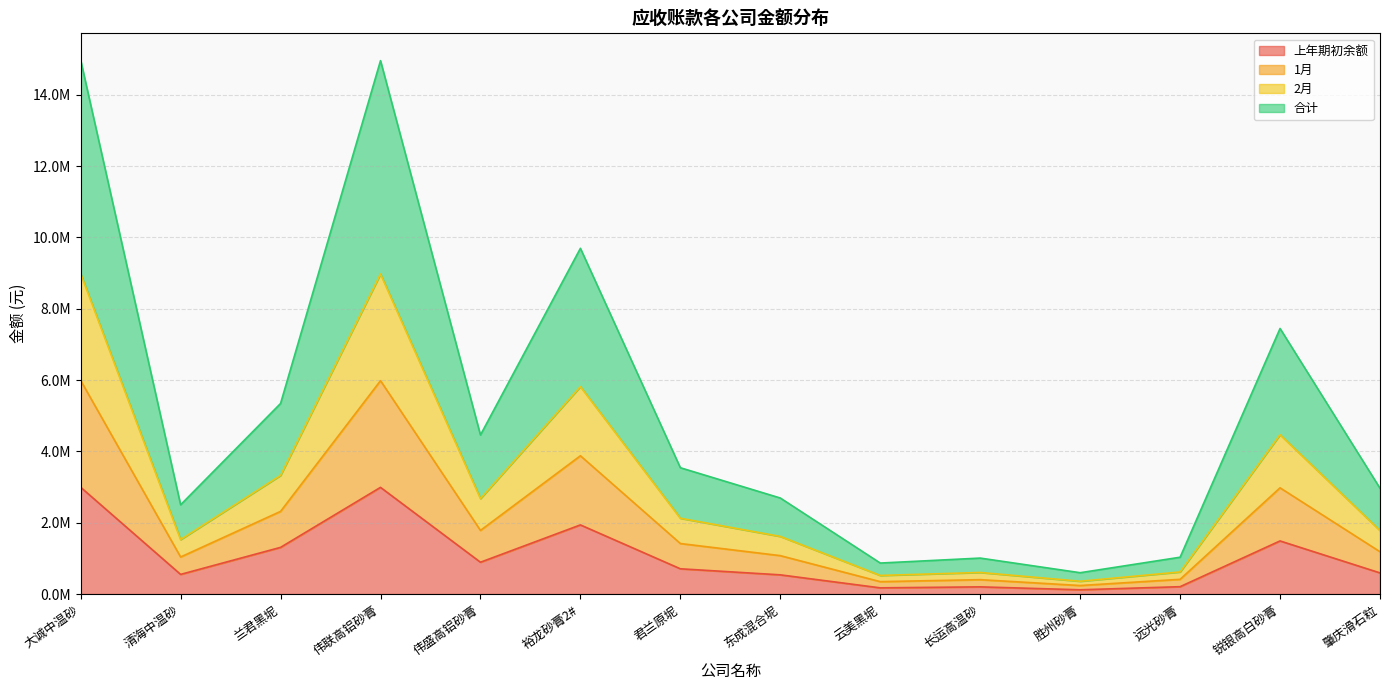

True or false: 合计 and 2月 intersect in this chart.

False